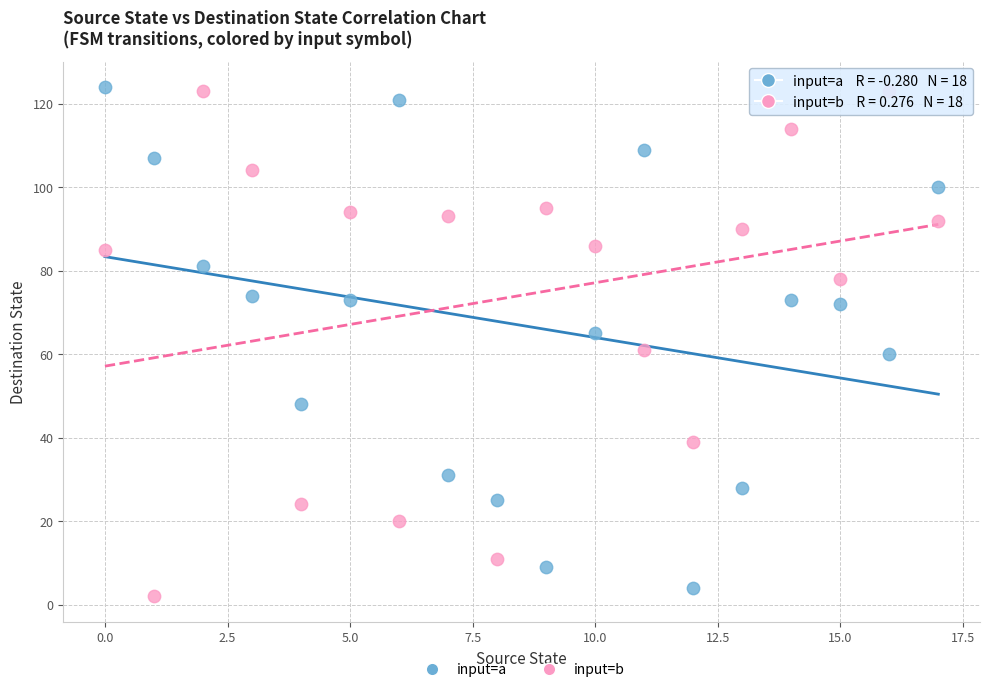

Across all data points, what is the range of Y values (max minus min)?

122